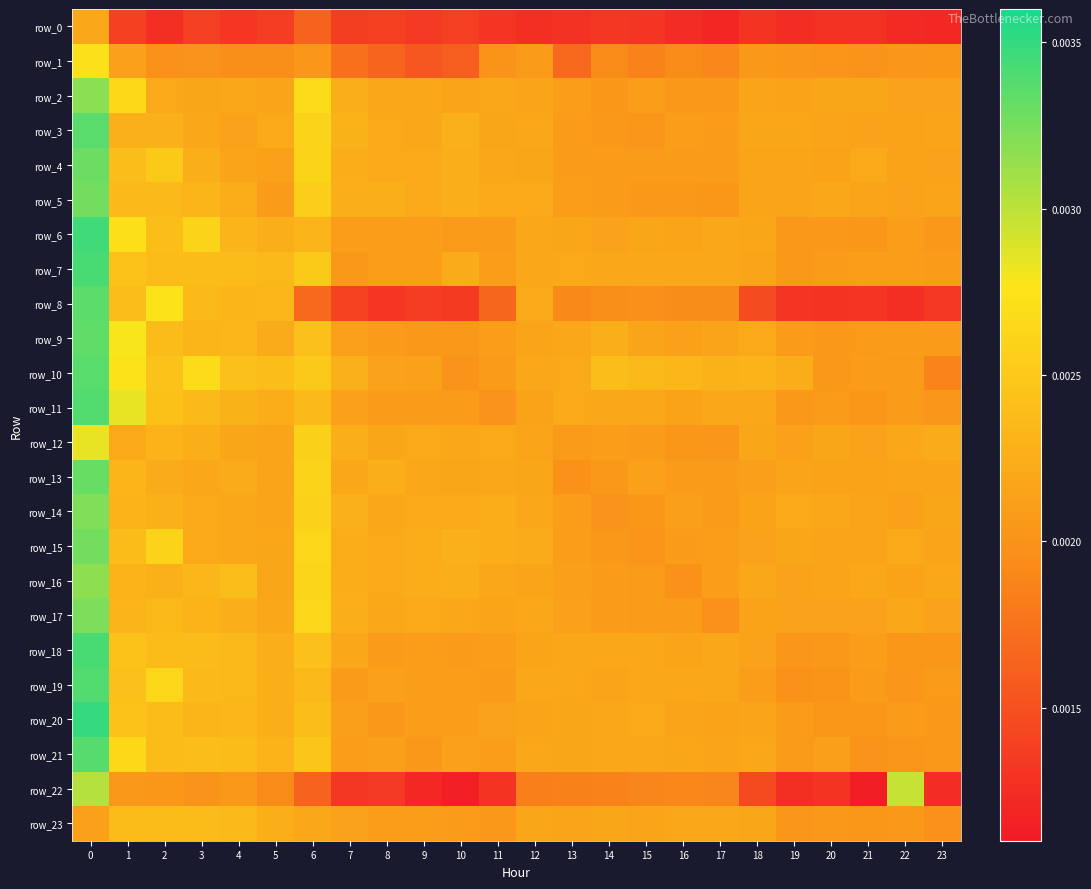

How many categories are shown in the chart?

24